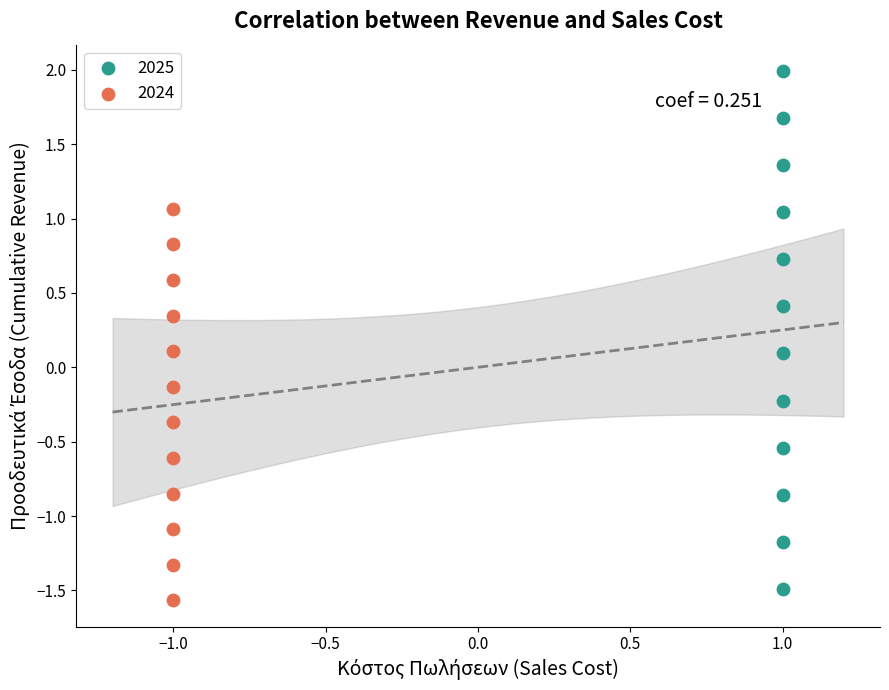

Which series has the largest Y range (max minus min)?

2025